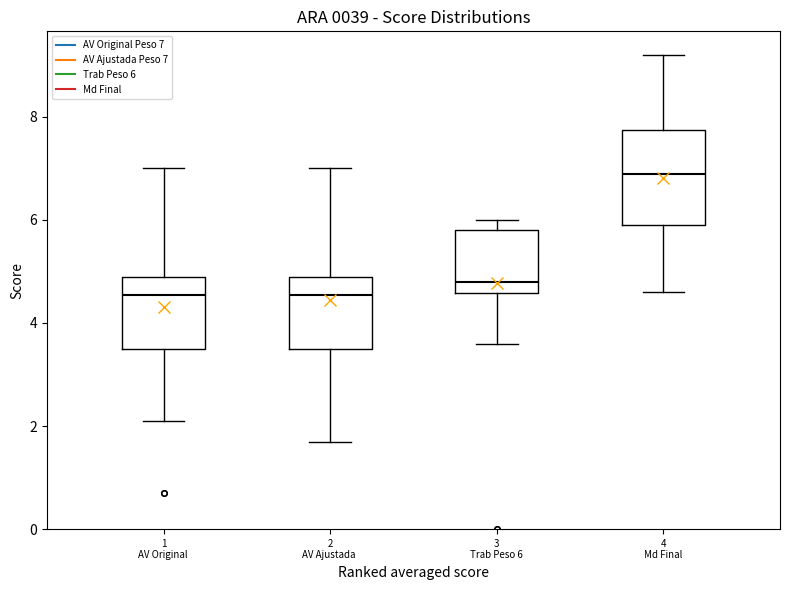

Reading left to right, read every box against the y-axis: the position of its median line, the range the box covers, and the ends of its whiskers. The values are not printed on the chart, so give them approximately, as read against the axis.

1 AV Original: median 4.6, box 3.6 to 5.0, whiskers 2.2 to 7.0
2 AV Ajustada: median 4.6, box 3.6 to 5.0, whiskers 1.8 to 7.0
3 Trab Peso 6: median 4.8, box 4.6 to 5.8, whiskers 3.6 to 6.0
4 Md Final: median 7.0, box 6.0 to 7.8, whiskers 4.6 to 9.2